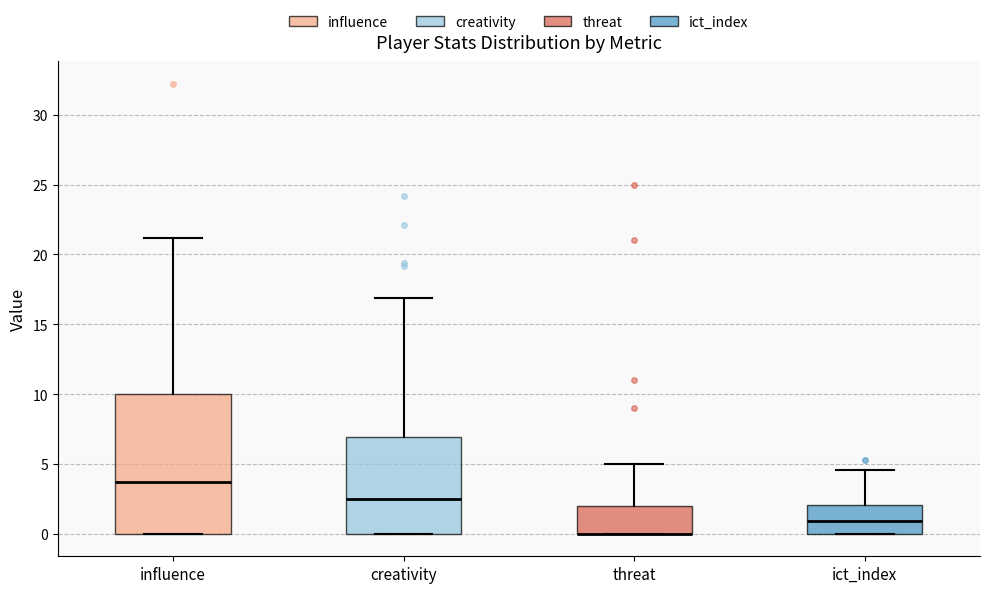

Which box is the tallest, from its lower edge to its upper edge?

influence